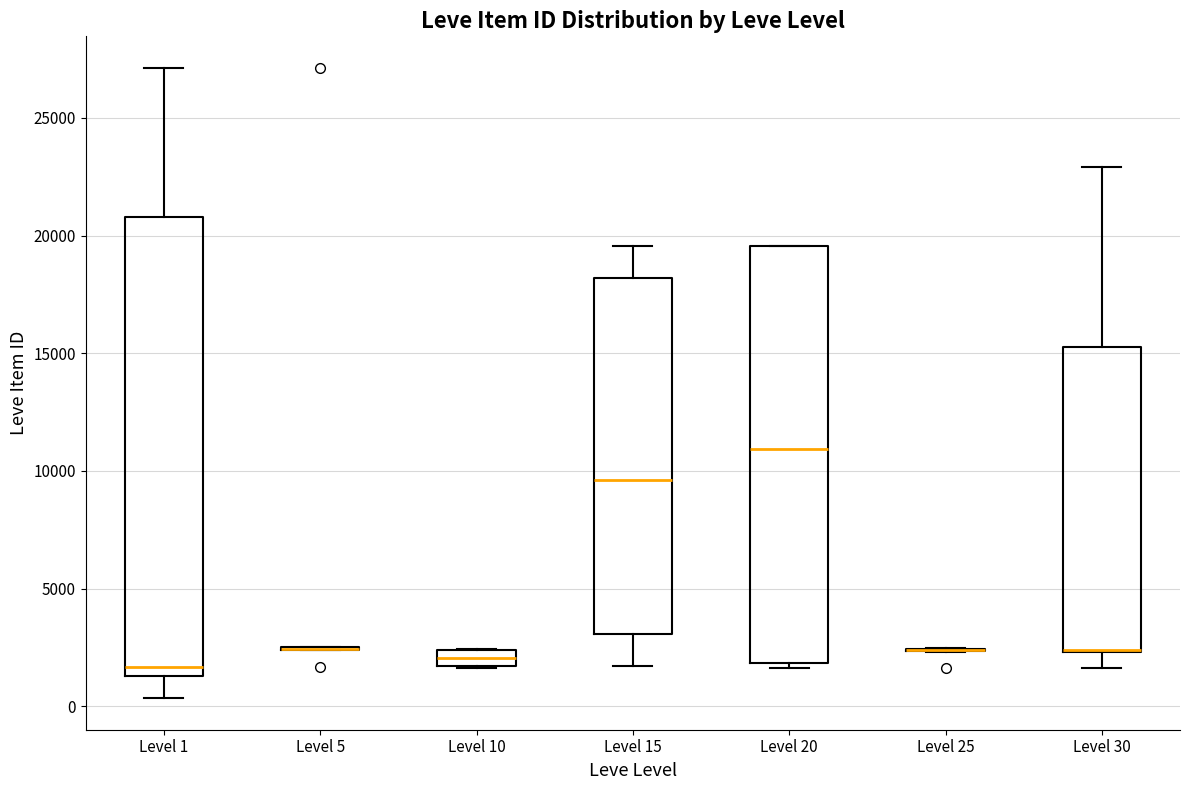

Which box is the tallest, from its lower edge to its upper edge?

Level 1